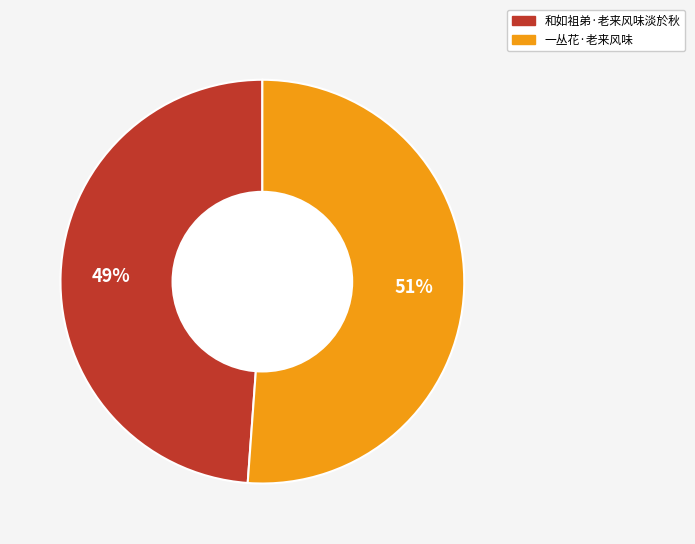

Between 一丛花·老来风味 and 和如祖弟·老来风味淡於秋, which is larger?

一丛花·老来风味